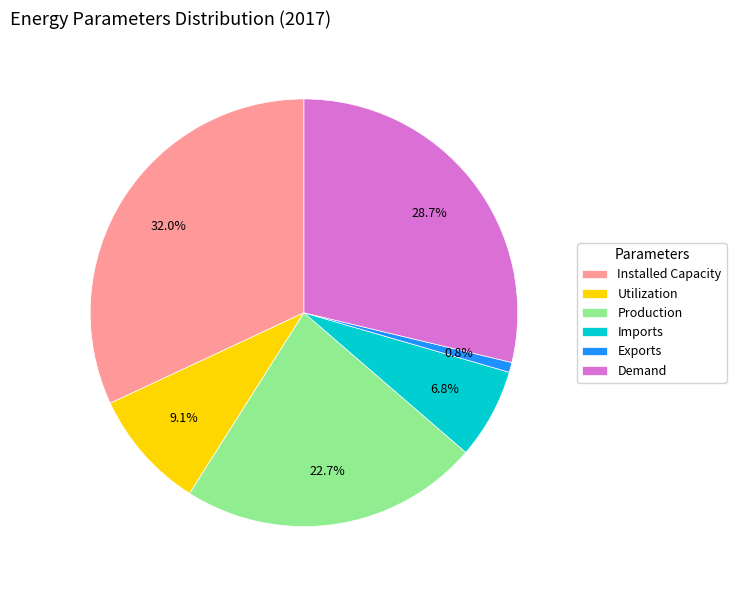

Does Imports account for over 50% of the chart?

No